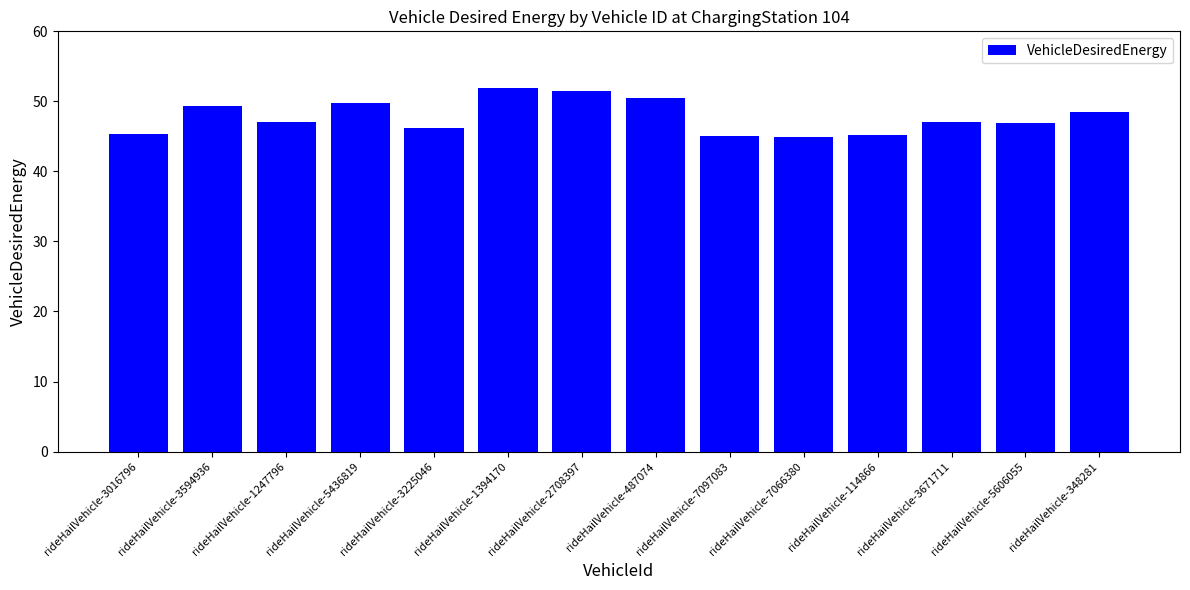

The chart shows a value of 28.9 at rideHailVehicle-3225046. True or false?

False